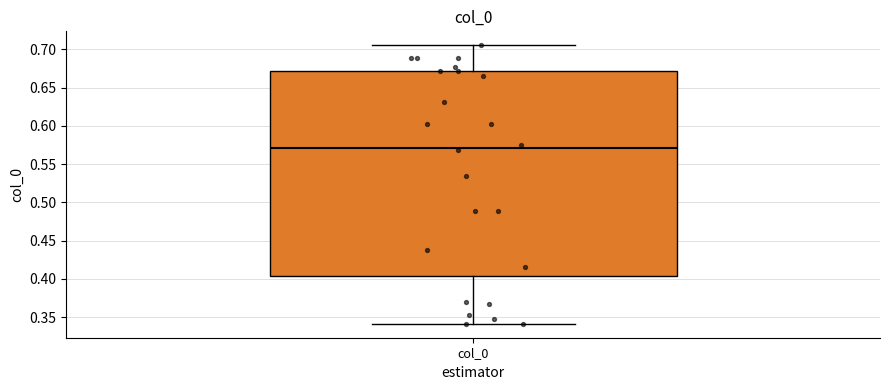

Where does the median line of the box for col_0 sit on the y-axis? The values are not printed on the chart, so give them approximately, as read against the axis.

0.570